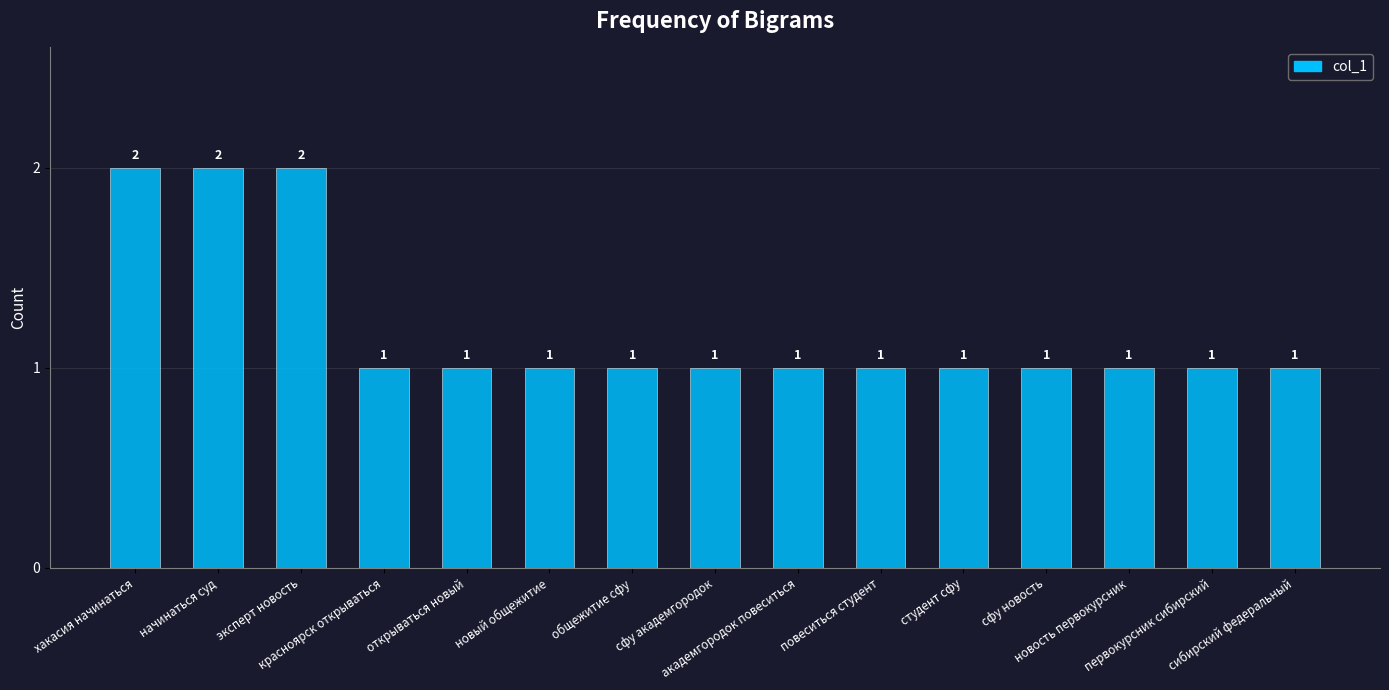

Between открываться новый and хакасия начинаться, which is larger?

хакасия начинаться